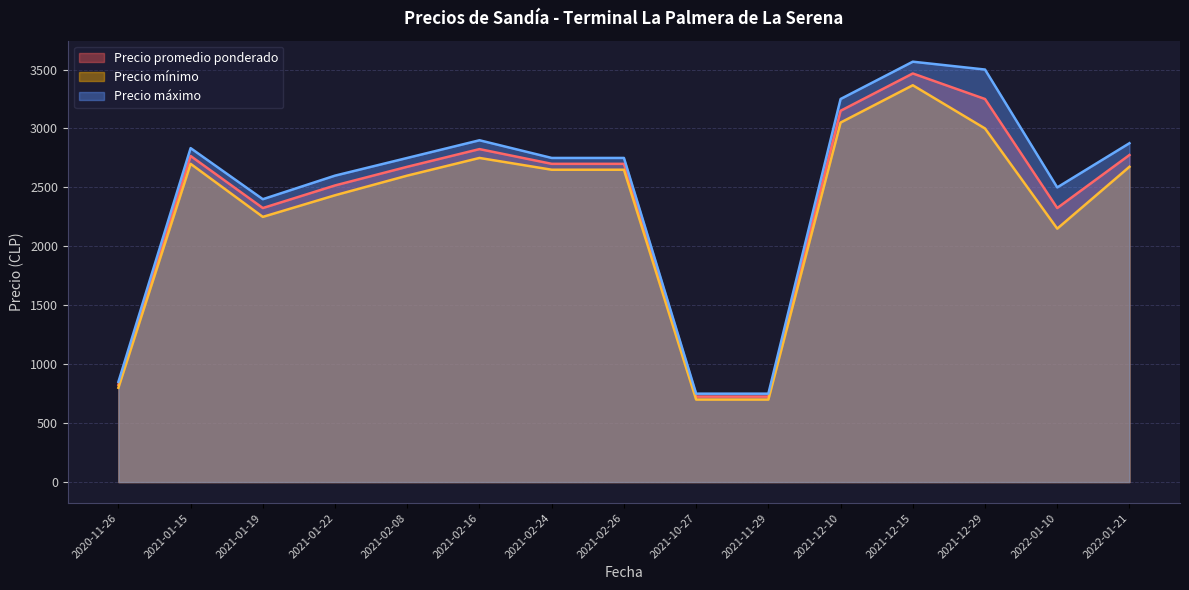

Is the value of Precio mínimo at 2021-02-16 greater than the value of Precio máximo at 2022-01-21?

No